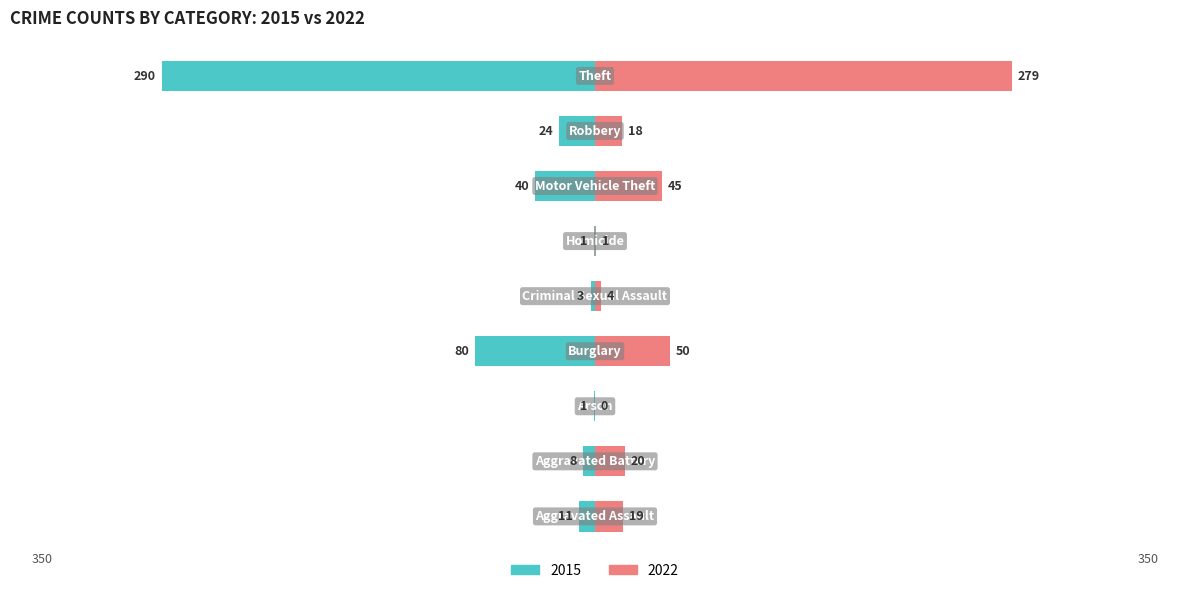

Is it true that 2015 equals -290 at Theft?

True